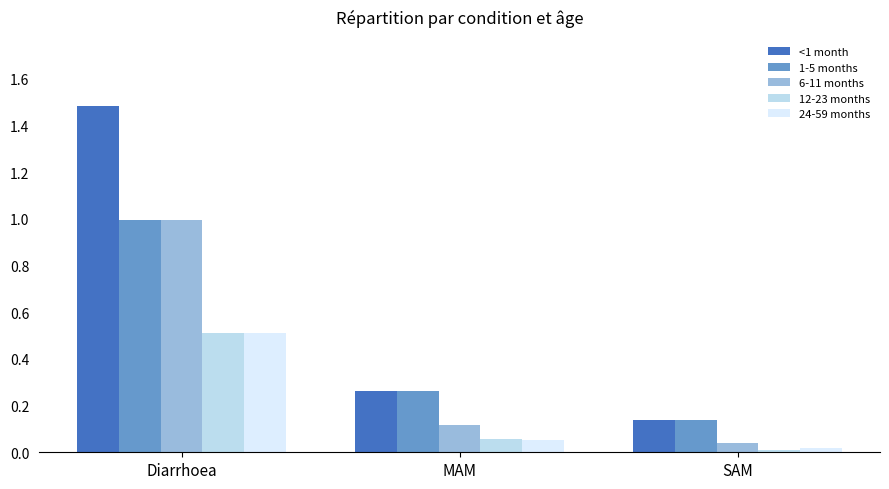

Which series has the largest range (max minus min)?

<1 month